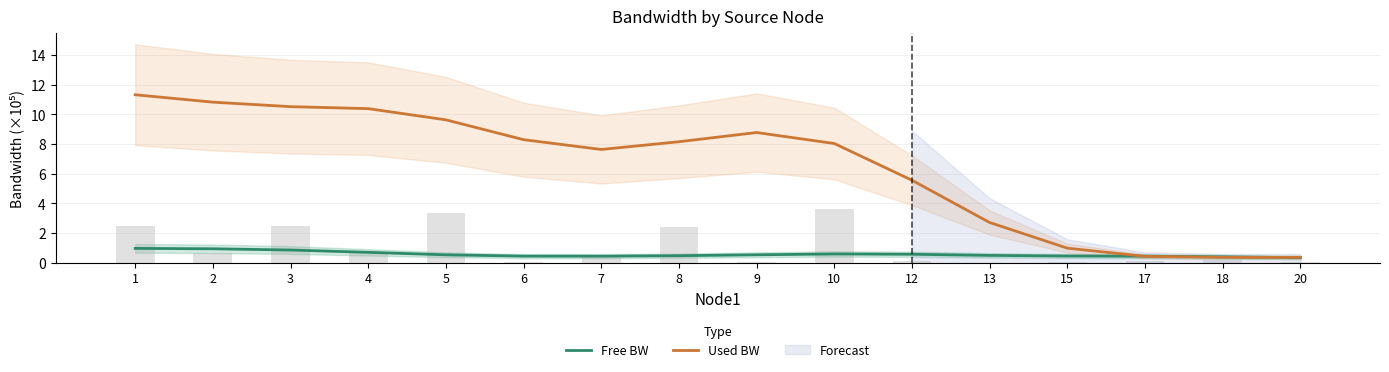

The value of Used BW at 8 is 12.0. True or false?

False